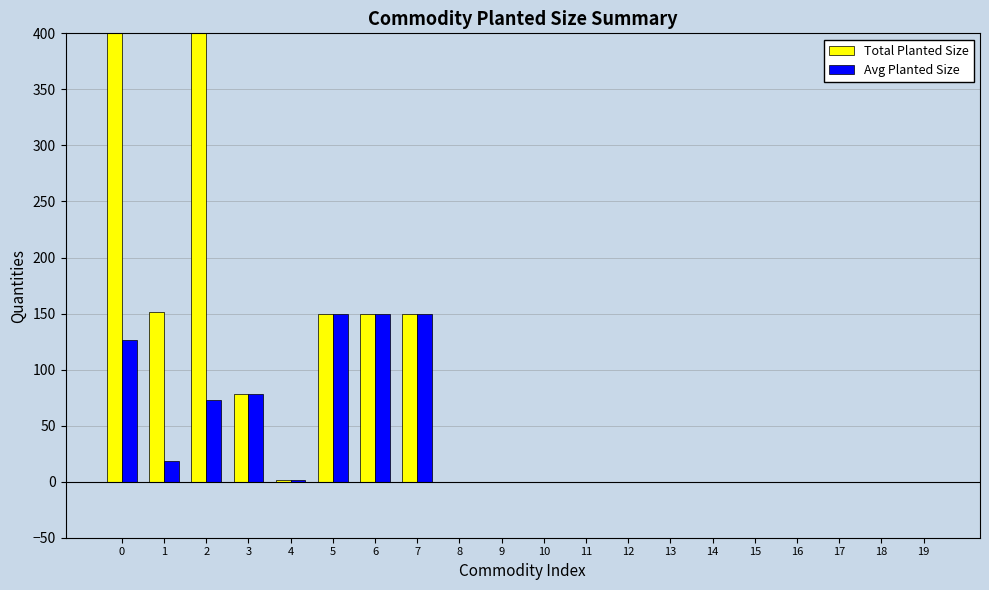

Reading right to left, list all the values displayed in this chart.

Total Planted Size: 19=0.0	18=0.0	17=0.0	16=0.0	15=0.0	14=0.0	13=0.0	12=0.0	11=0.0	10=0.0	9=0.0	8=0.0	7=150.0	6=150.0	5=150.0	4=1.5	3=78.0	2=439.0	1=151.0	0=506.0
Avg Planted Size: 19=0.0	18=0.0	17=0.0	16=0.0	15=0.0	14=0.0	13=0.0	12=0.0	11=0.0	10=0.0	9=0.0	8=0.0	7=150.0	6=150.0	5=150.0	4=1.5	3=78.0	2=73.2	1=18.9	0=126.5